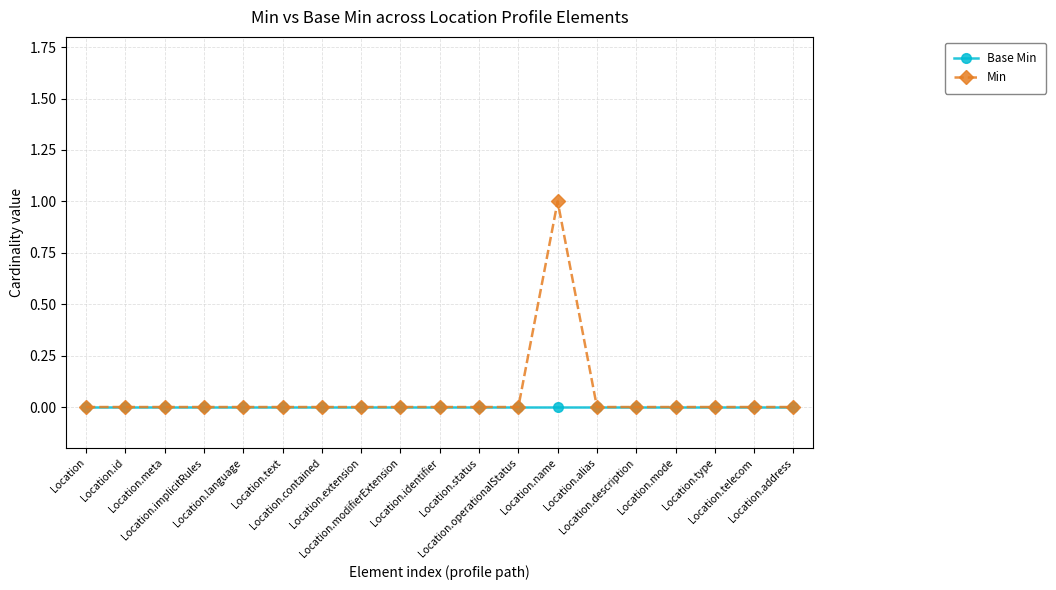

Is it true that Min equals 0 at Location.id?

True